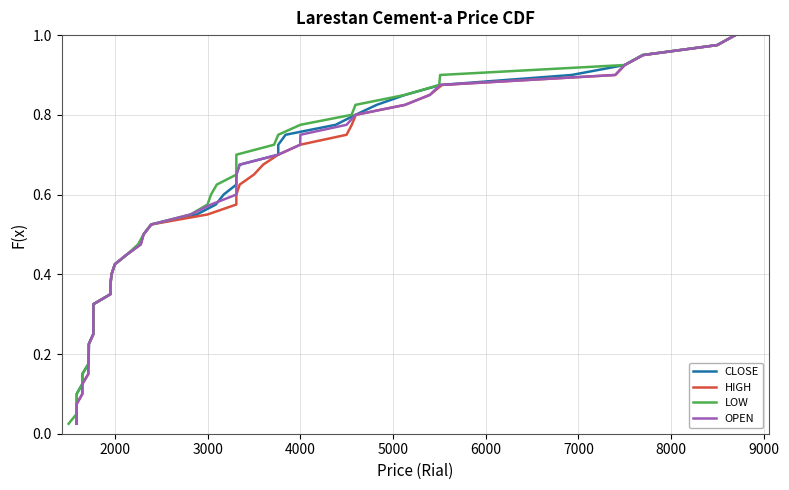

What is the maximum value for CLOSE?

1.0